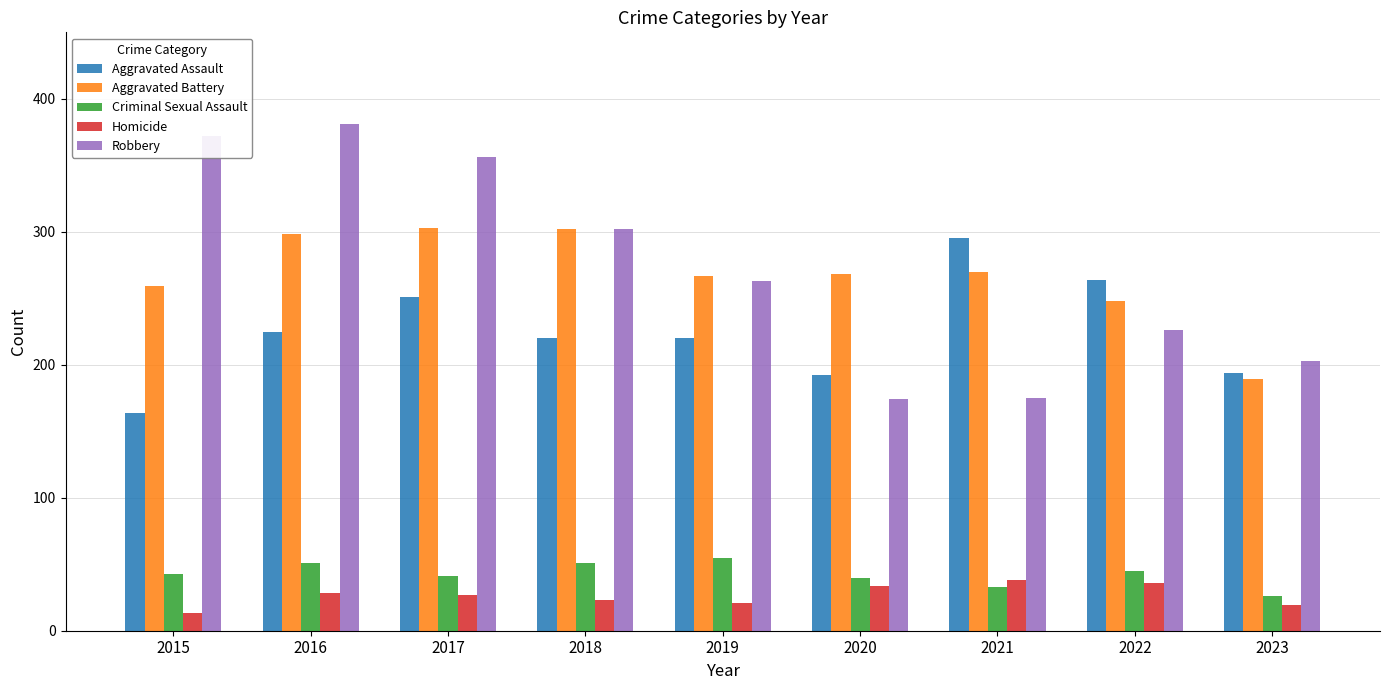

What is the greatest value displayed?

381